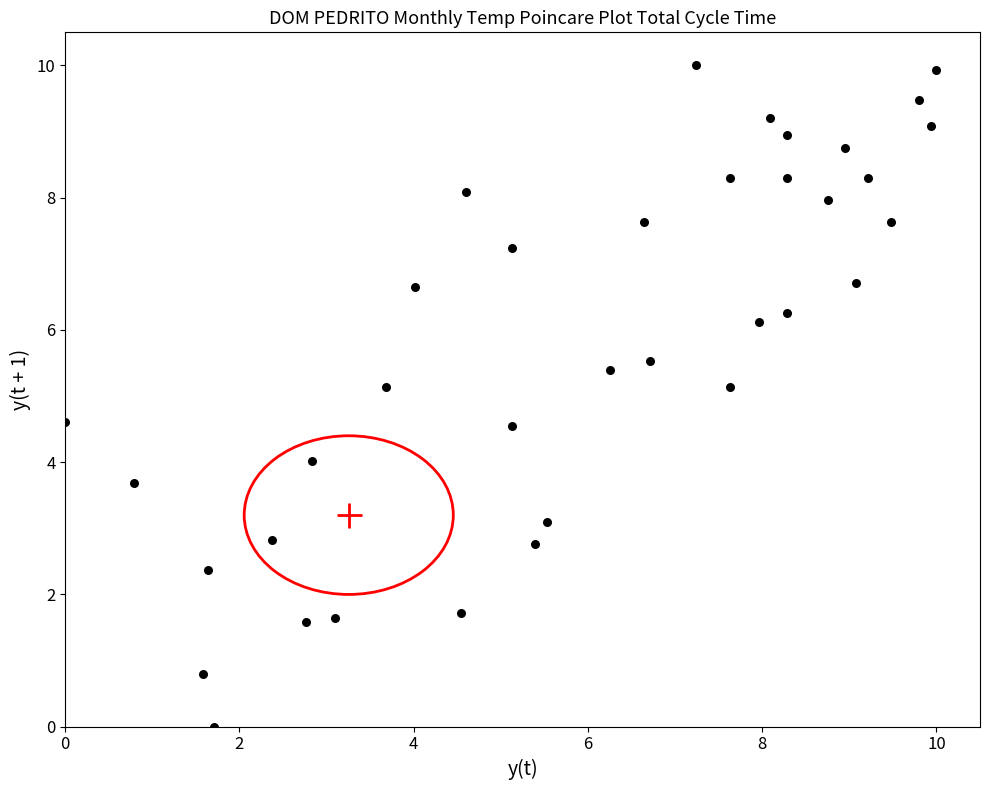

What is the range of X values (max minus min)?

10.0